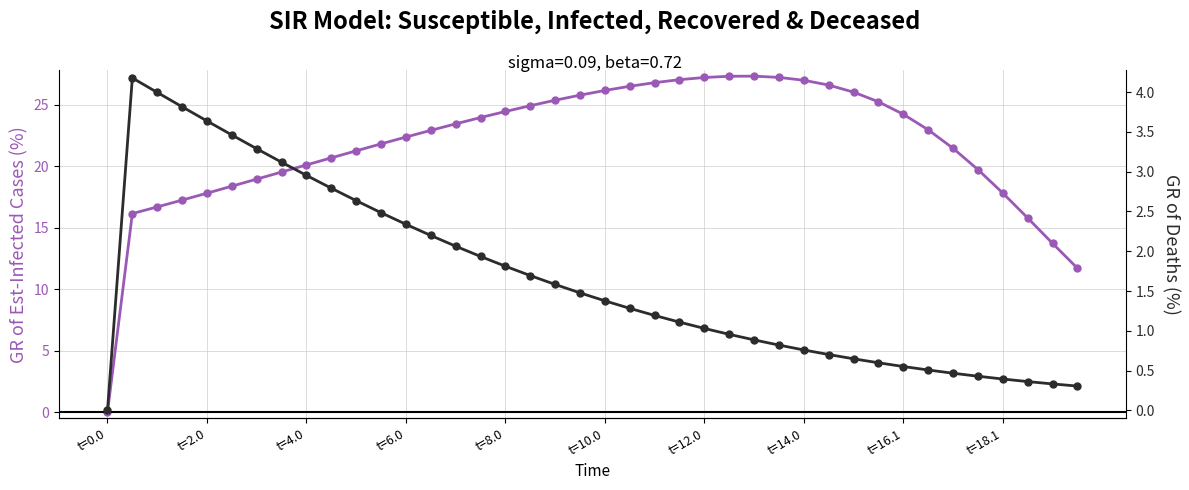

Reading right to left, transcribe all the data shown in this chart.

GR of Infected Cases (%): 11.7	13.7	15.8	17.8	19.7	21.5	23.0	24.2	25.2	26.0	26.6	27.0	27.2	27.3	27.3	27.2	27.0	26.8	26.5	26.2	25.8	25.4	24.9	24.4	24.0	23.4	22.9	22.4	21.8	21.2	20.7	20.1	19.5	18.9	18.4	17.8	17.2	16.7	16.1	0.0
GR of Deaths (%): 0.3	0.3	0.4	0.4	0.4	0.5	0.5	0.6	0.6	0.6	0.7	0.8	0.8	0.9	1.0	1.0	1.1	1.2	1.3	1.4	1.5	1.6	1.7	1.8	1.9	2.1	2.2	2.3	2.5	2.6	2.8	3.0	3.1	3.3	3.5	3.6	3.8	4.0	4.2	0.0